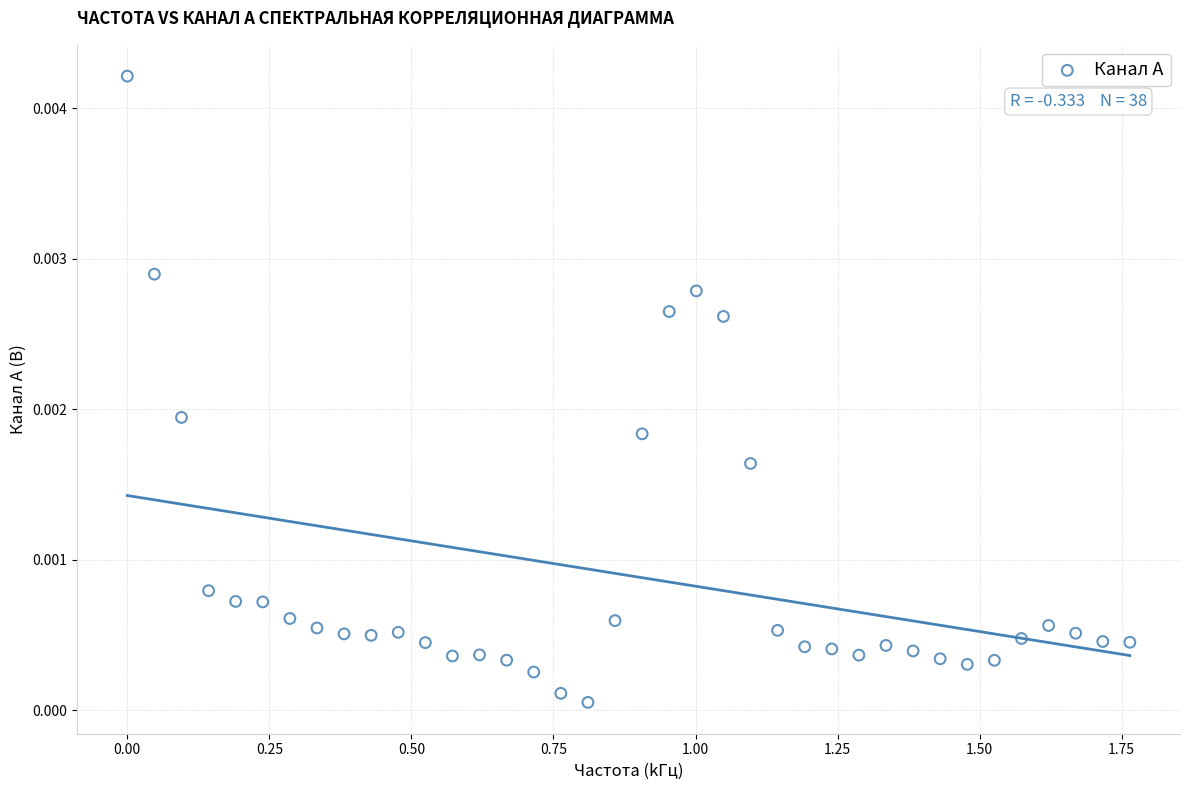

What is the range of X values (max minus min)?

1.8